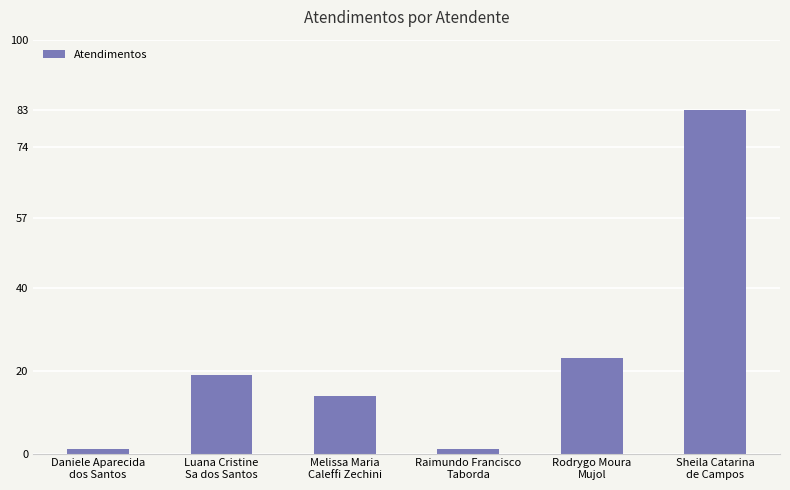

What is the smallest value displayed?

1